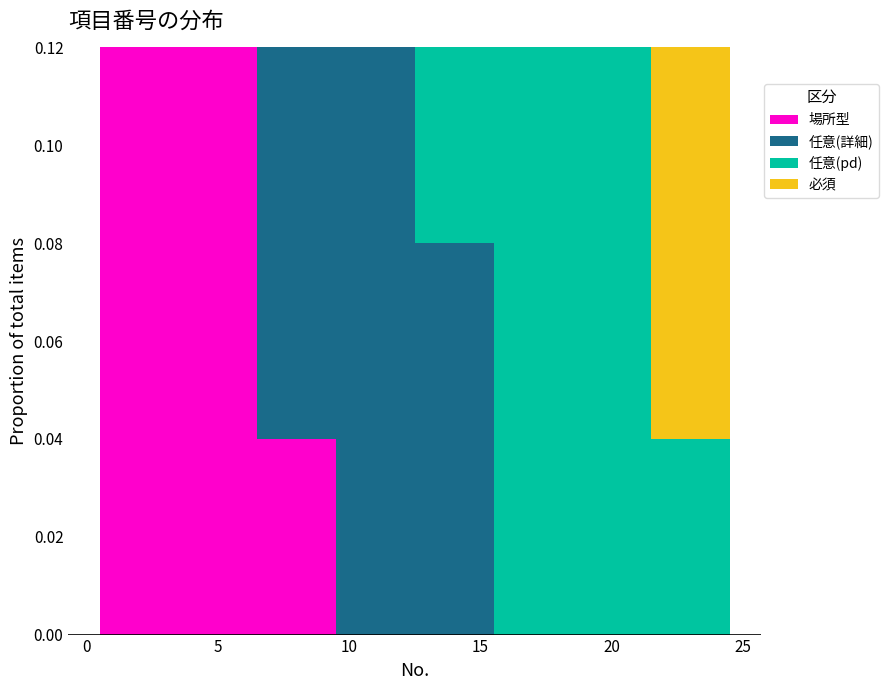

What is the total height of the stacked bar covering 9.5 to 12.5 on the x-axis? The values are not printed on the chart, so give them approximately, as read against the axis.

0.12